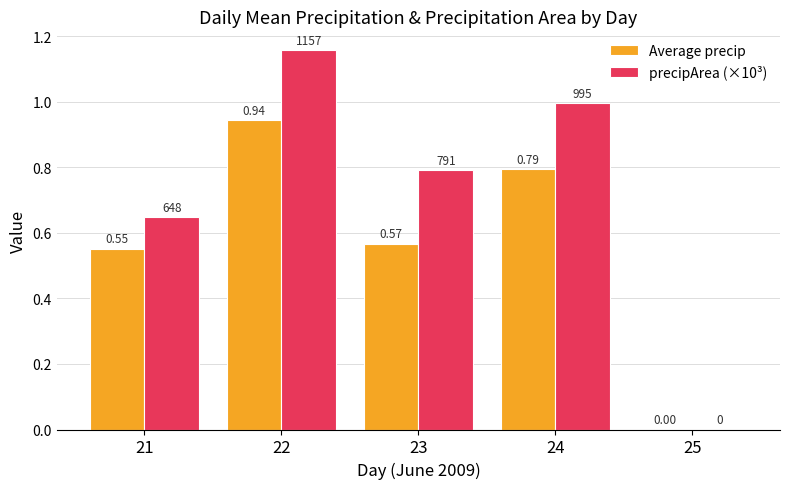

What is the sum of the Average precip values at 23 and 22?

1.5